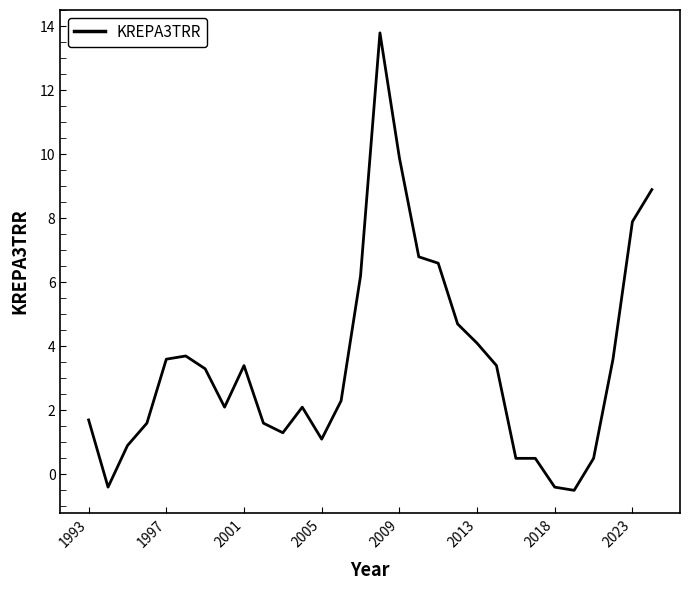

How many lines are shown in the chart?

1